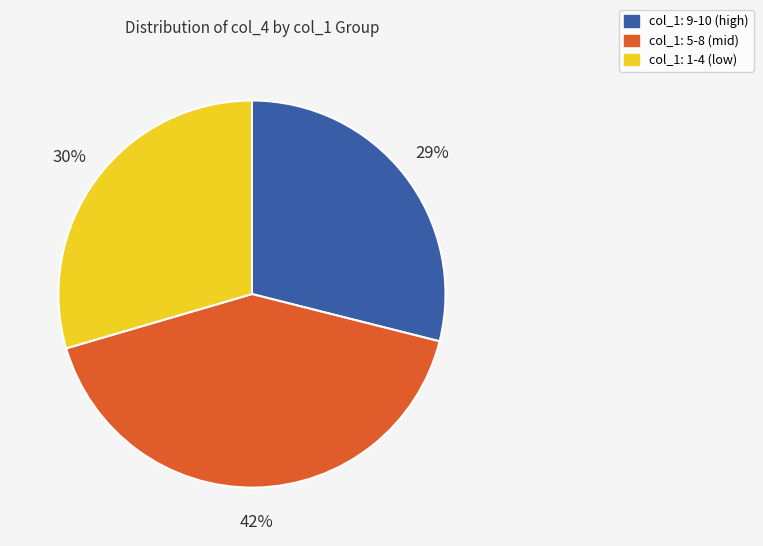

What is the largest slice in the pie chart?

col_1: 5-8 (mid)